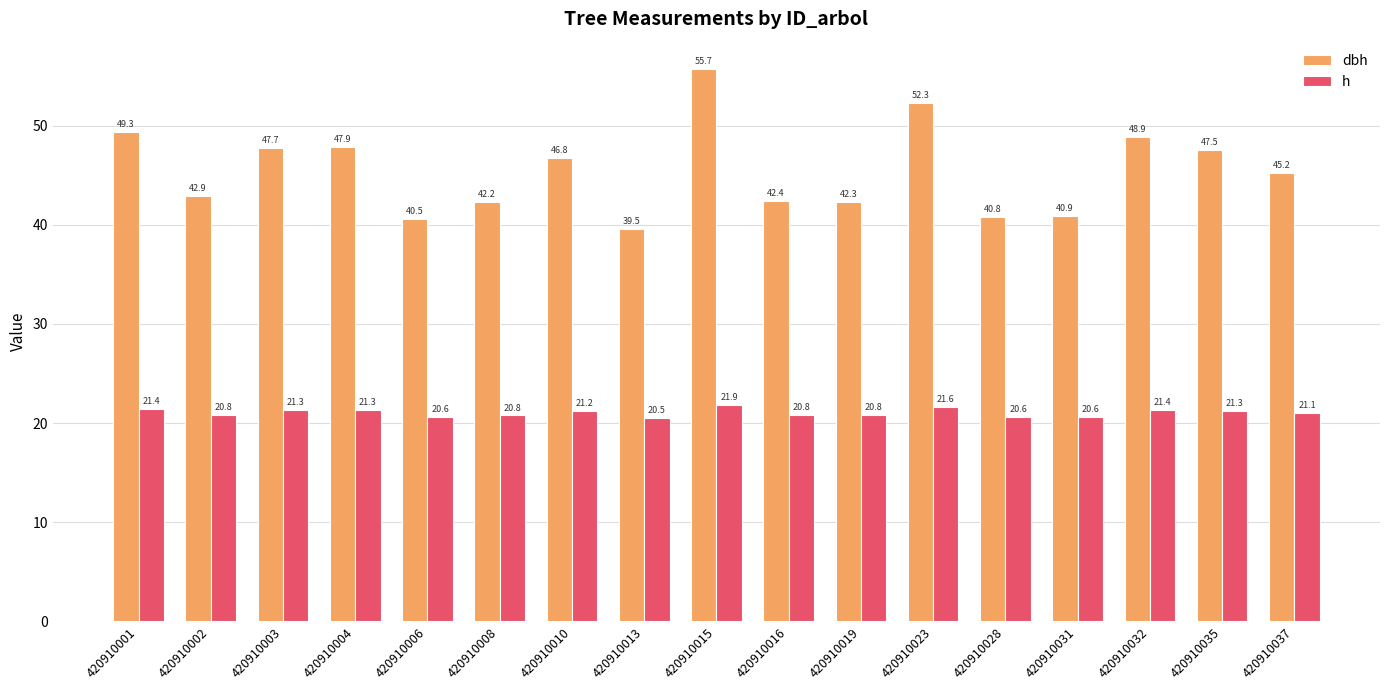

Where does the dbh series first go above 45?

420910001